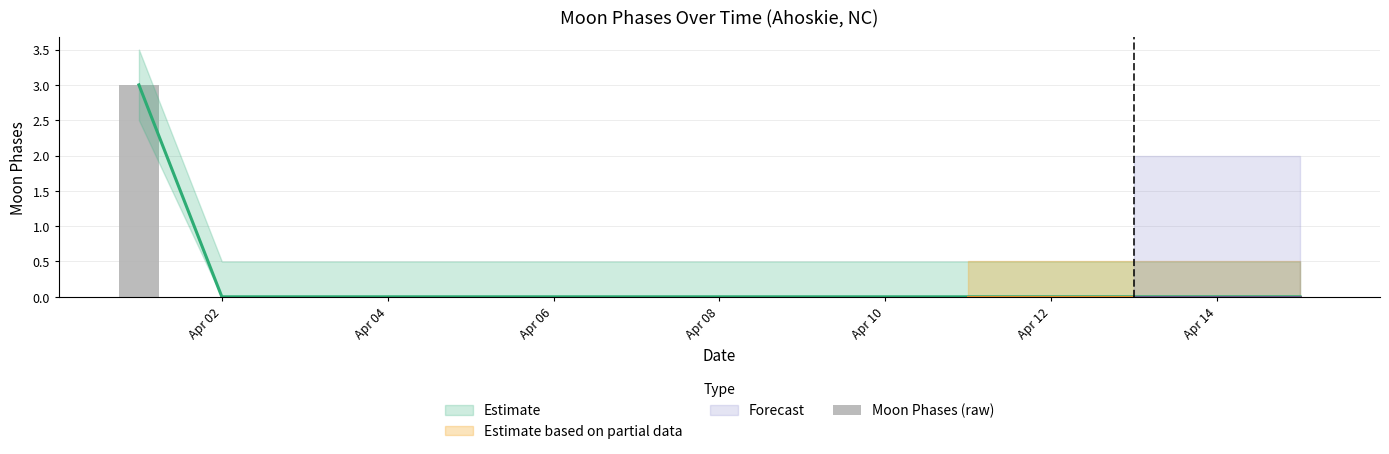

Which has a higher value, Apr 02 or Apr 08?

Apr 02